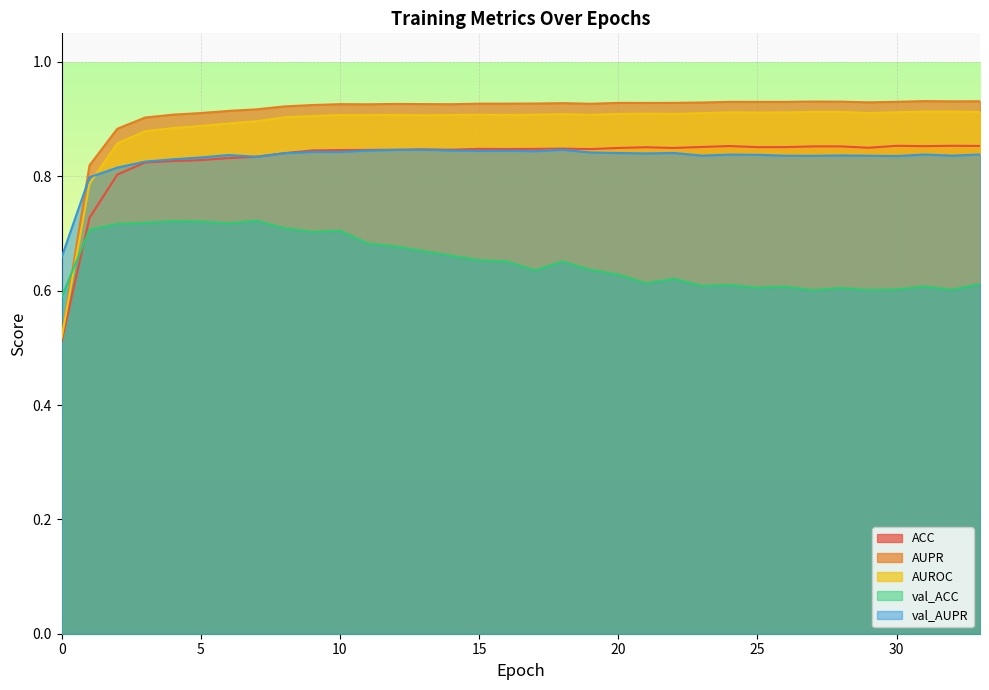

Is it true that AUROC equals 0.9 at 18?

True